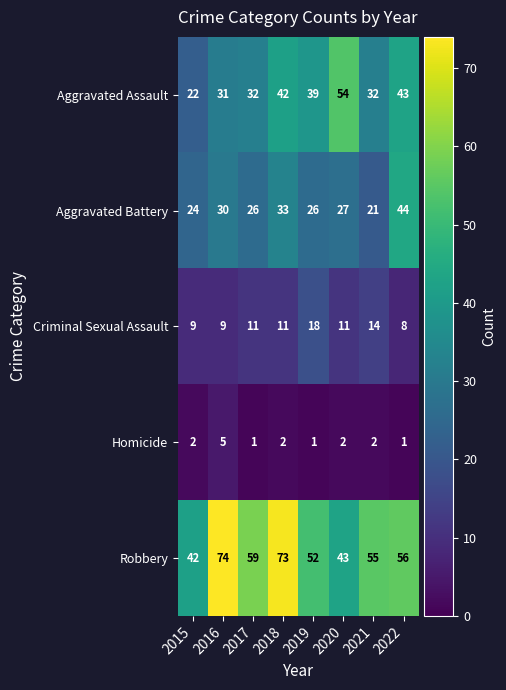

What value does the Aggravated Battery series have at 2018, to the nearest 5?

35